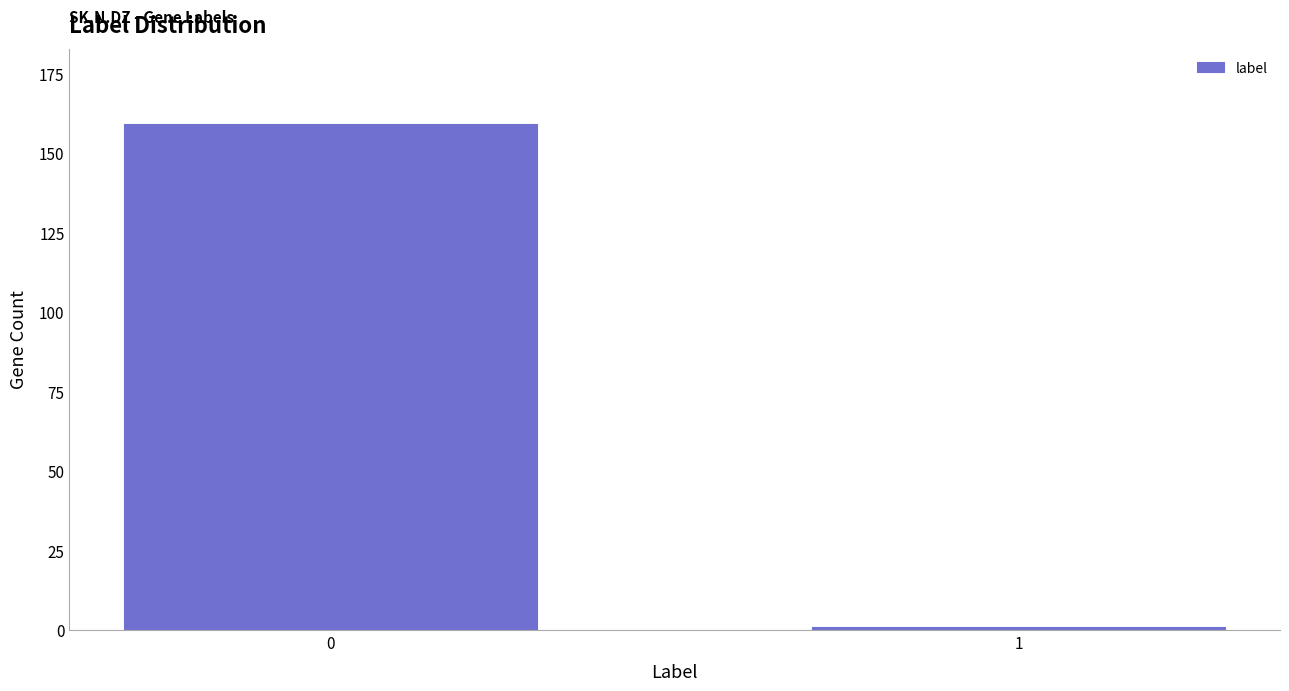

Reading left to right, extract all data points from this chart.

159	1